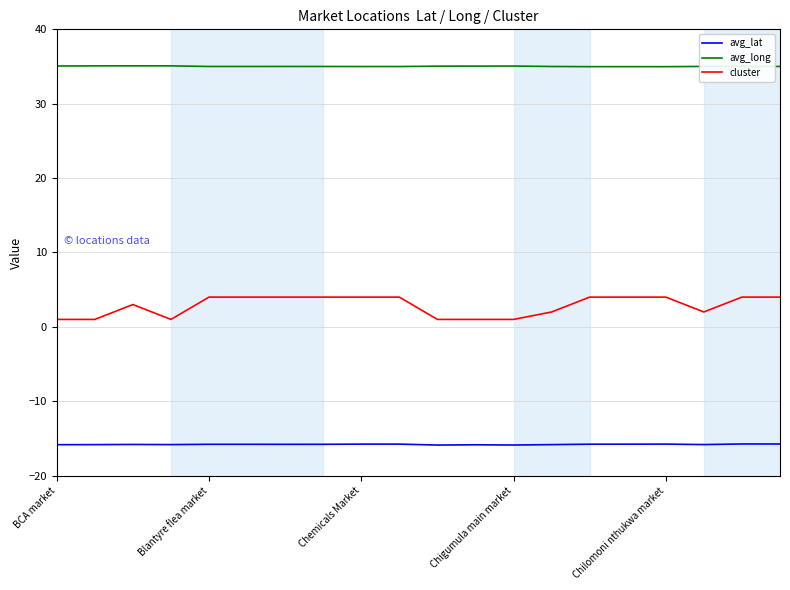

Rank the series by their average value, from lowest to highest.

avg_lat, cluster, avg_long